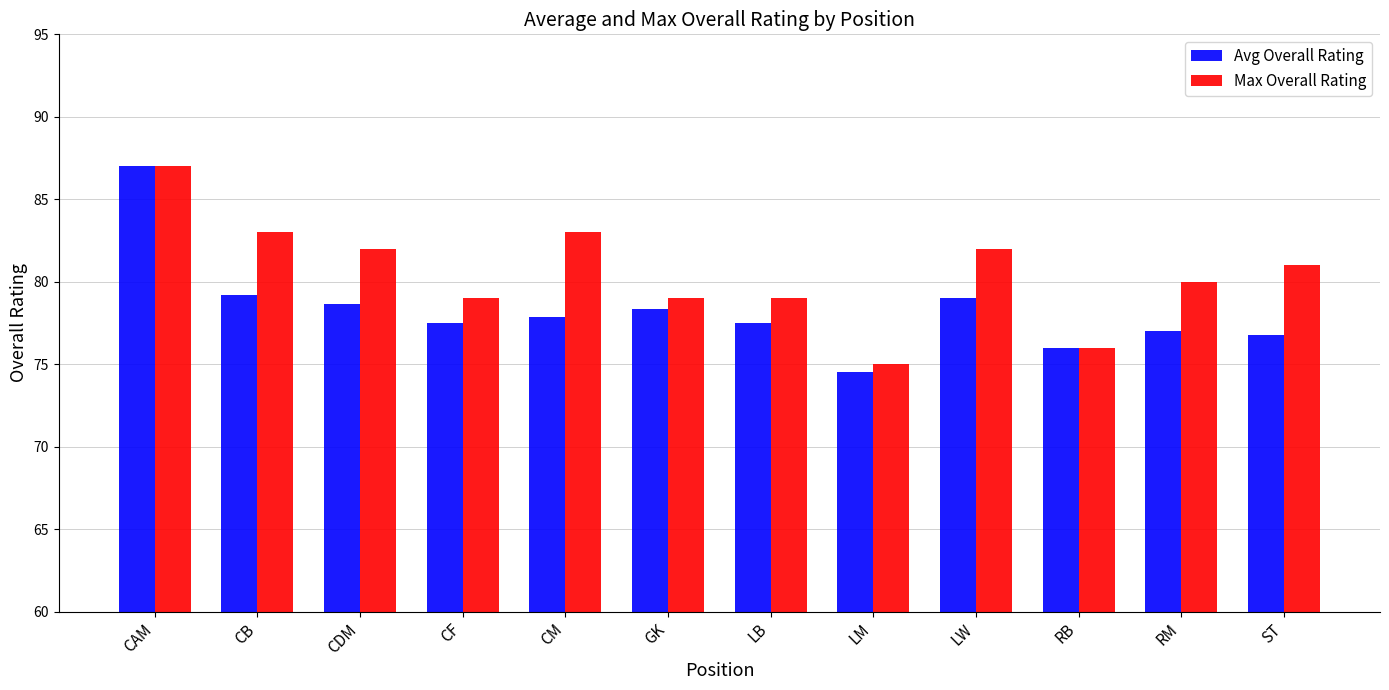

Which category has the highest value in the Max Overall Rating series?

CAM